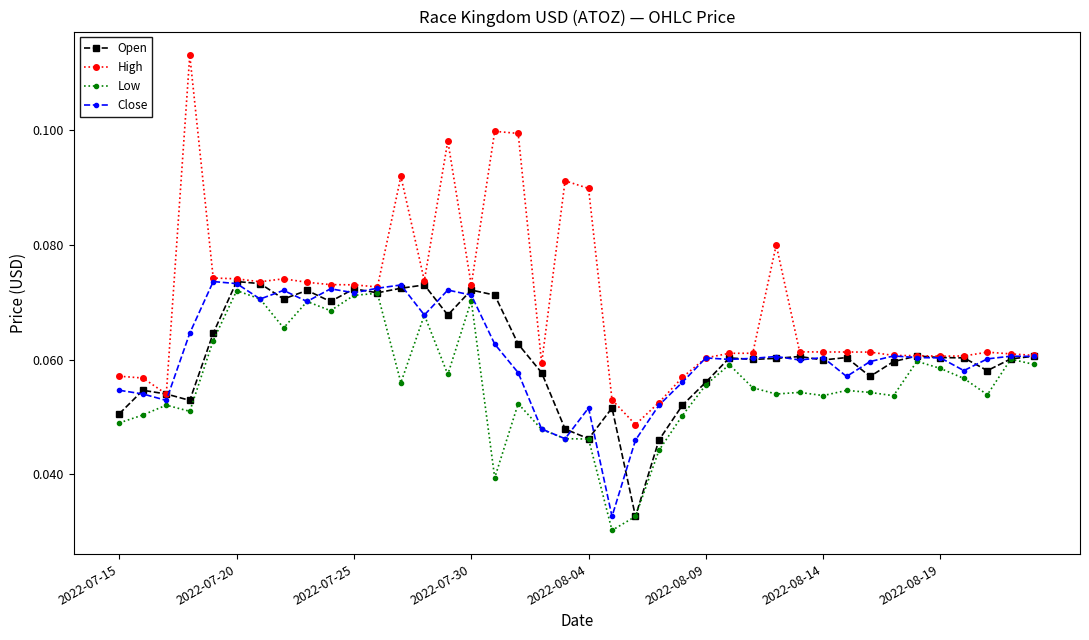

Which series has the largest range (max minus min)?

High